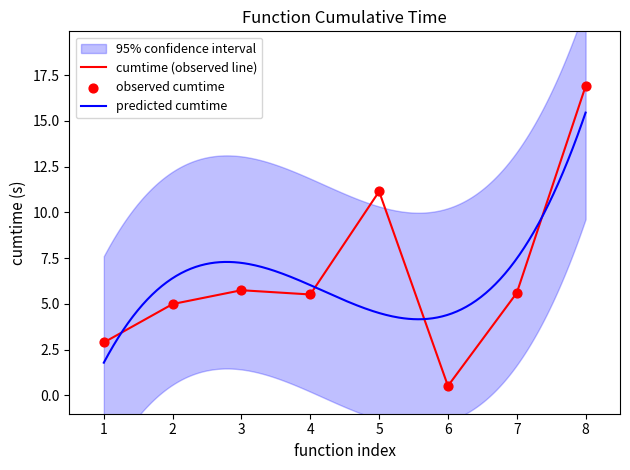

Which category has the lowest value in the cumtime (observed line) series?

6